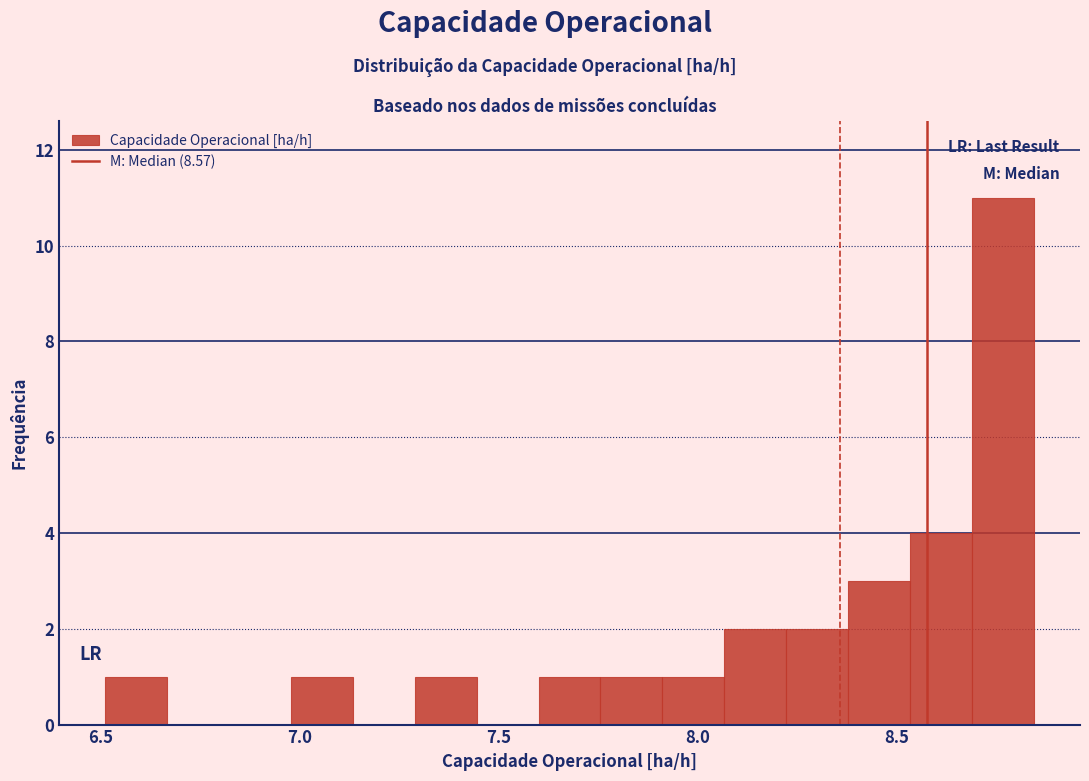

Around what value on the x-axis is the tallest bar? Give the approximate position of its centre, as read against the axis.

8.75